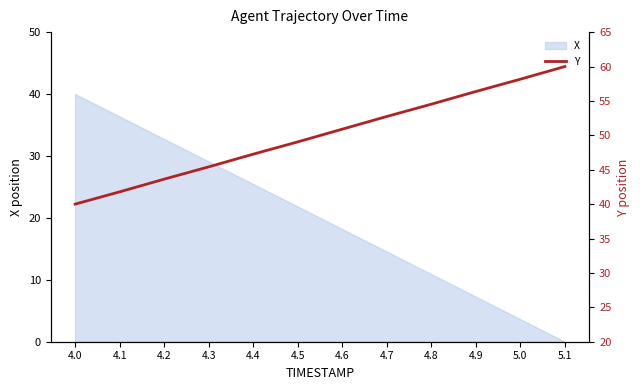

The value at 4.6 is 25.7. True or false?

False